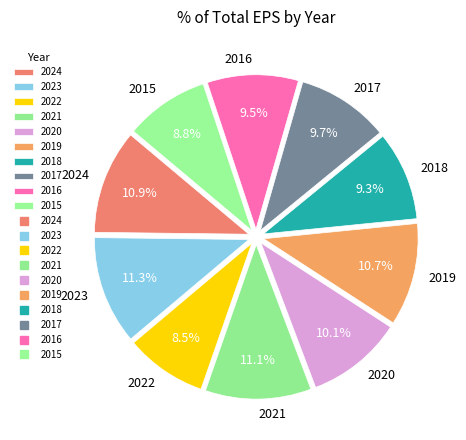

Between 2023 and 2017, which is larger?

2023